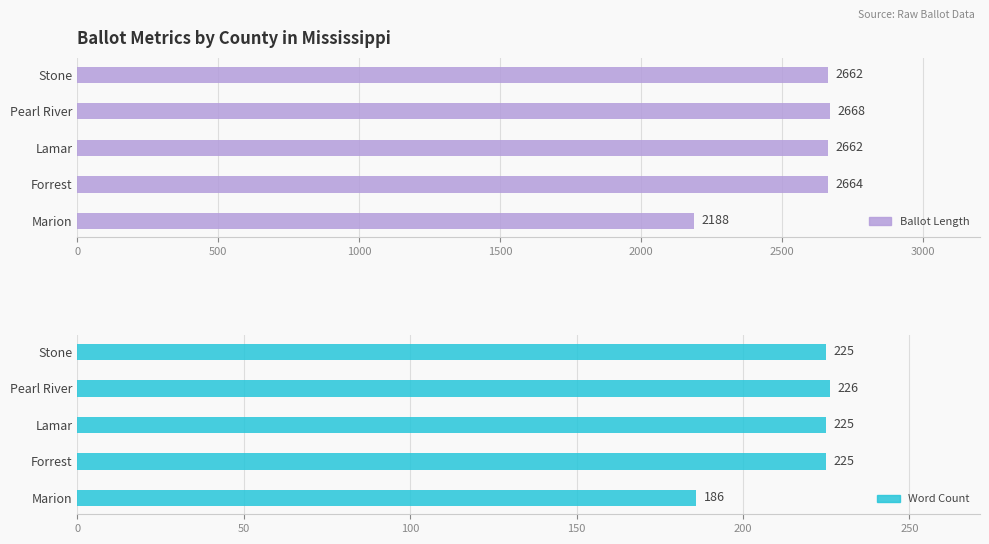

Which series has the widest spread of values?

ballot_length